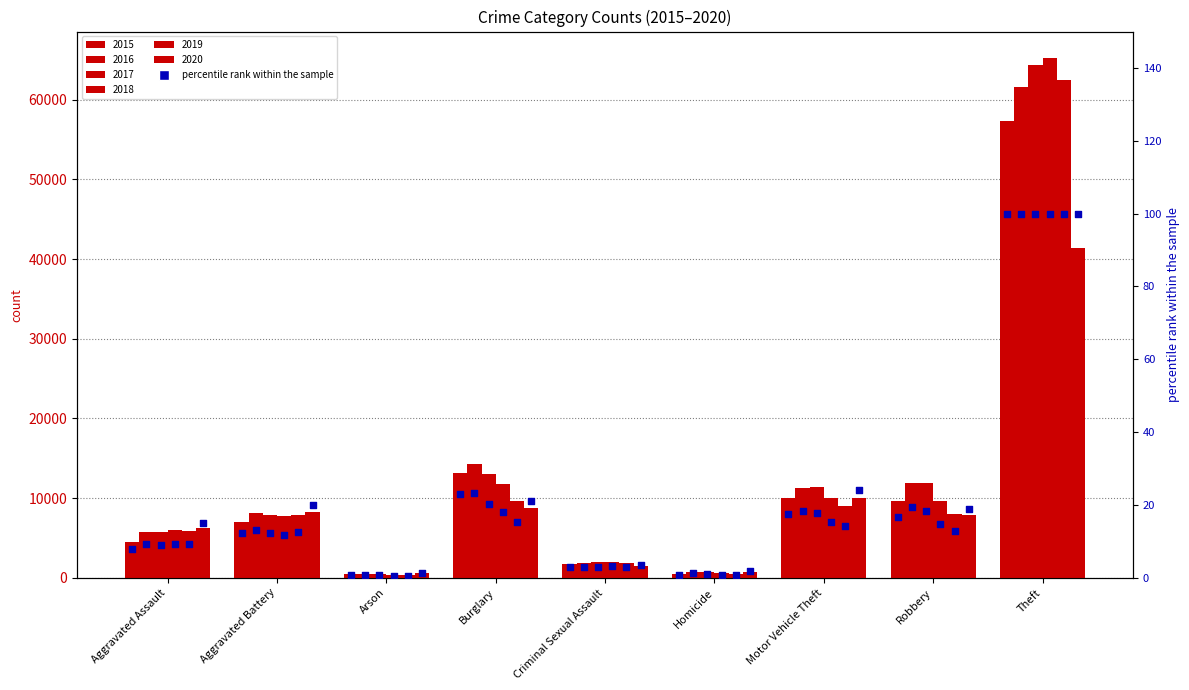

At how many categories does at least one series exceed 36505?

1